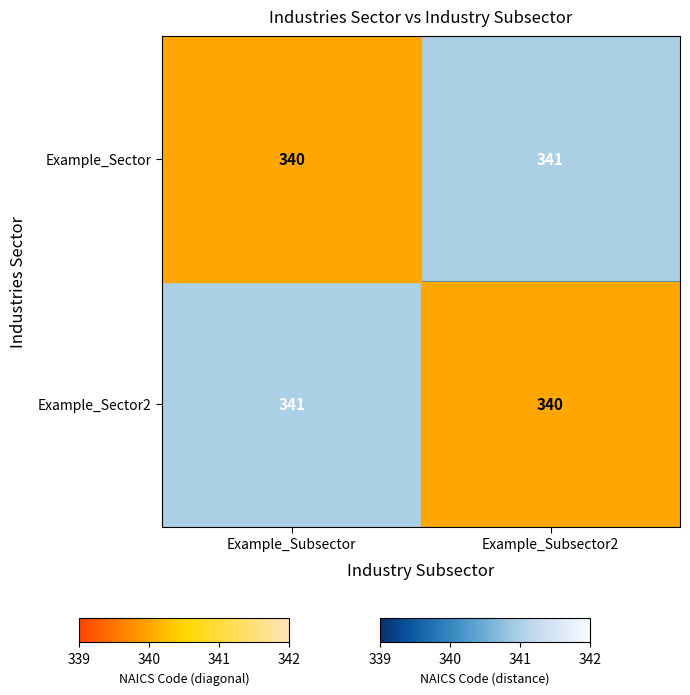

Is the value of Example_Sector at Example_Subsector greater than the value of Example_Sector2 at Example_Subsector?

No